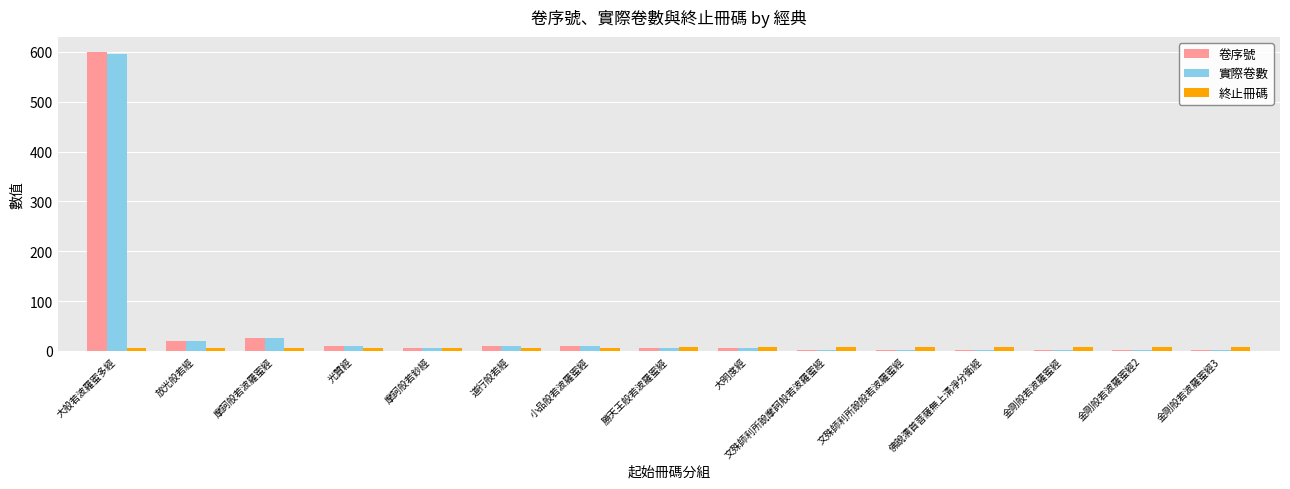

At which category is the sum across all series the highest?

大般若波羅蜜多經